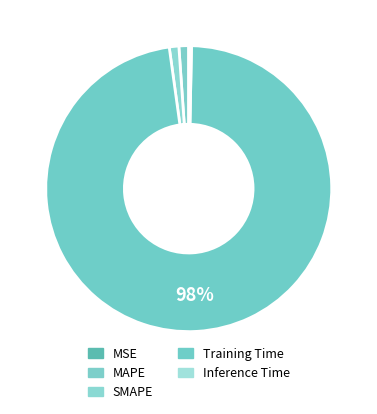

Is it true that MAPE is 7% of the pie?

False